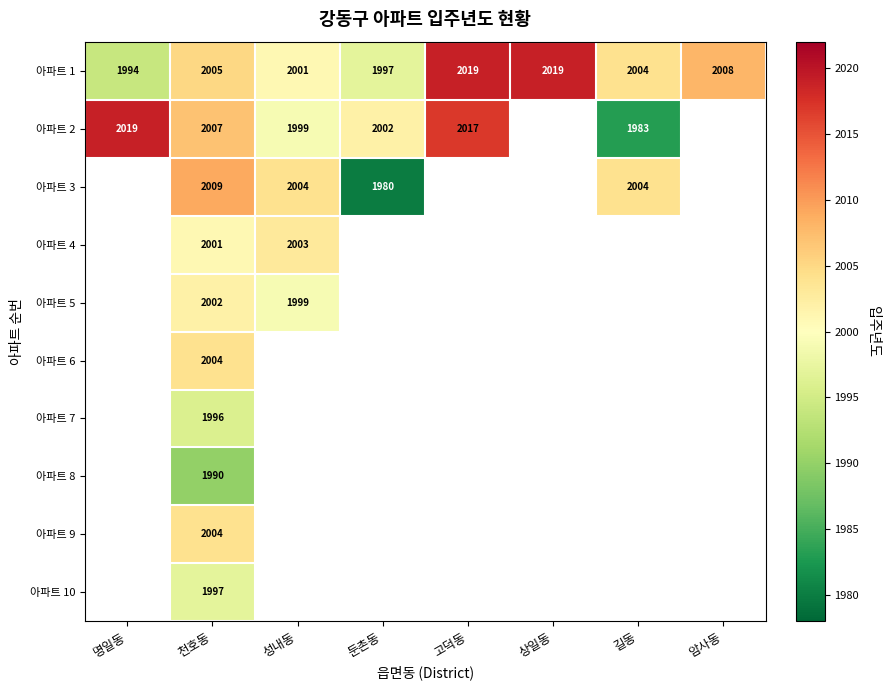

What is the greatest value displayed?

2019.0